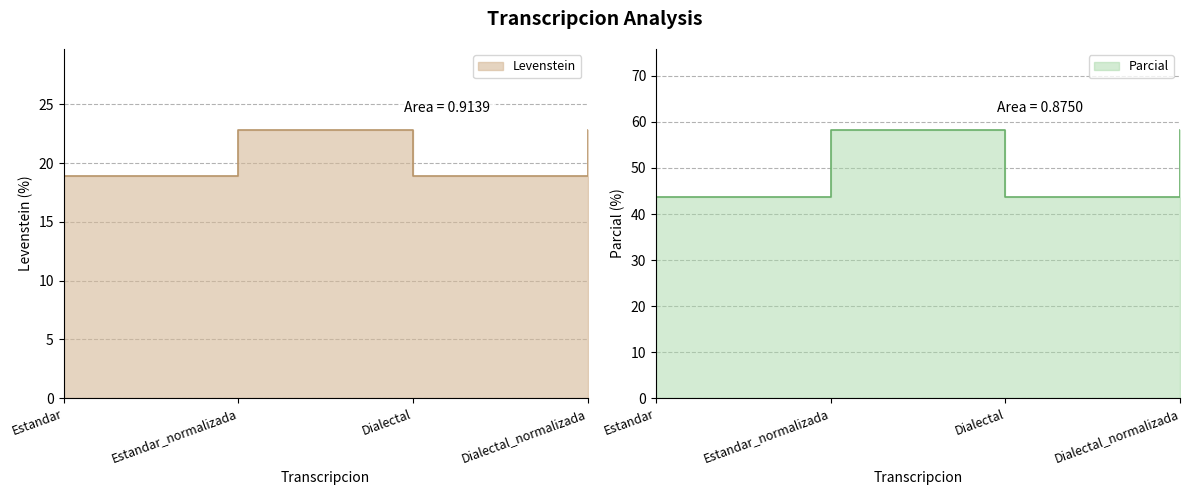

How many categories are shown in the chart?

4